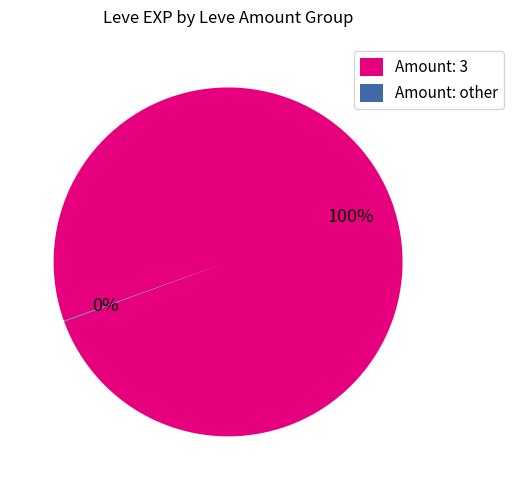

To the nearest percent, what is the average slice percentage?

50%